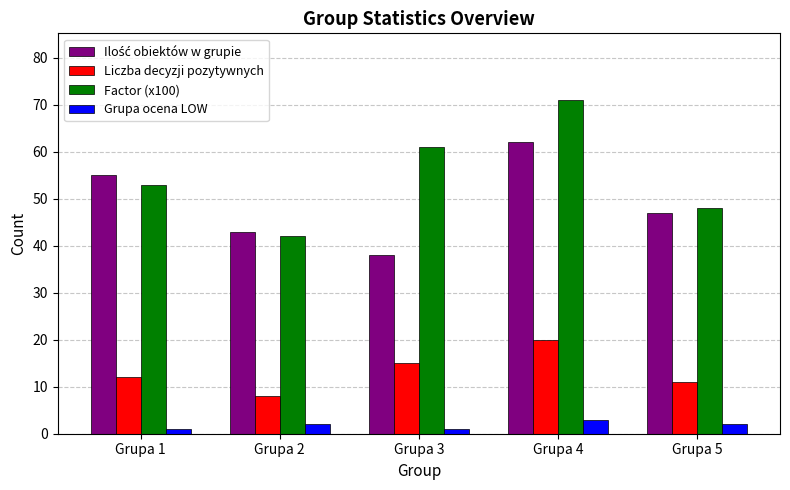

How many bars are there in total?

20